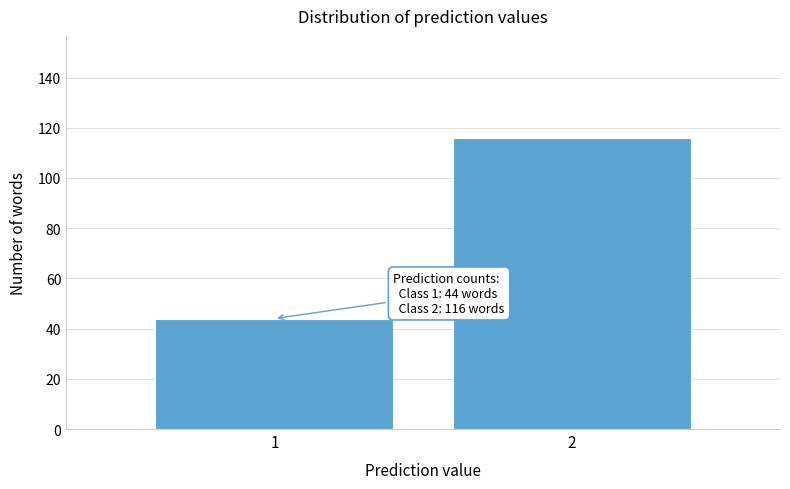

Reading right to left, what are all the values shown in this chart?

116	44